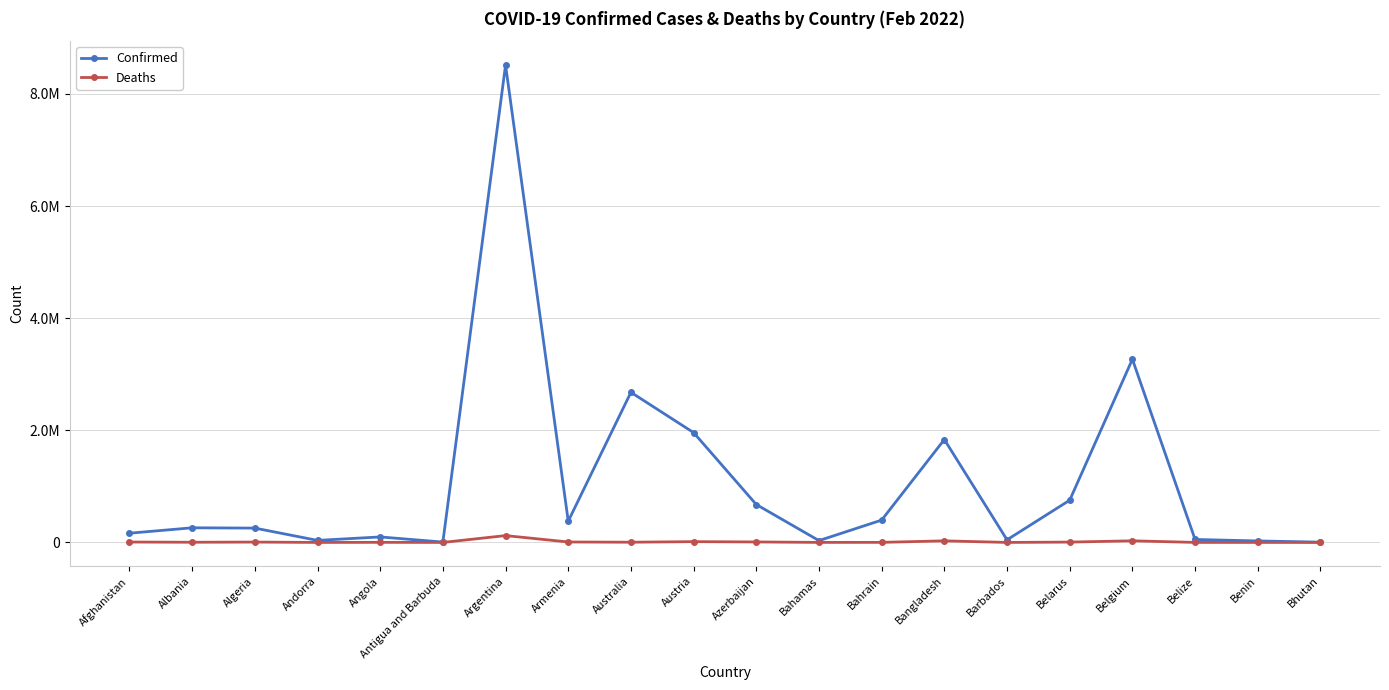

Where does the Confirmed series first go above 261240?

Argentina